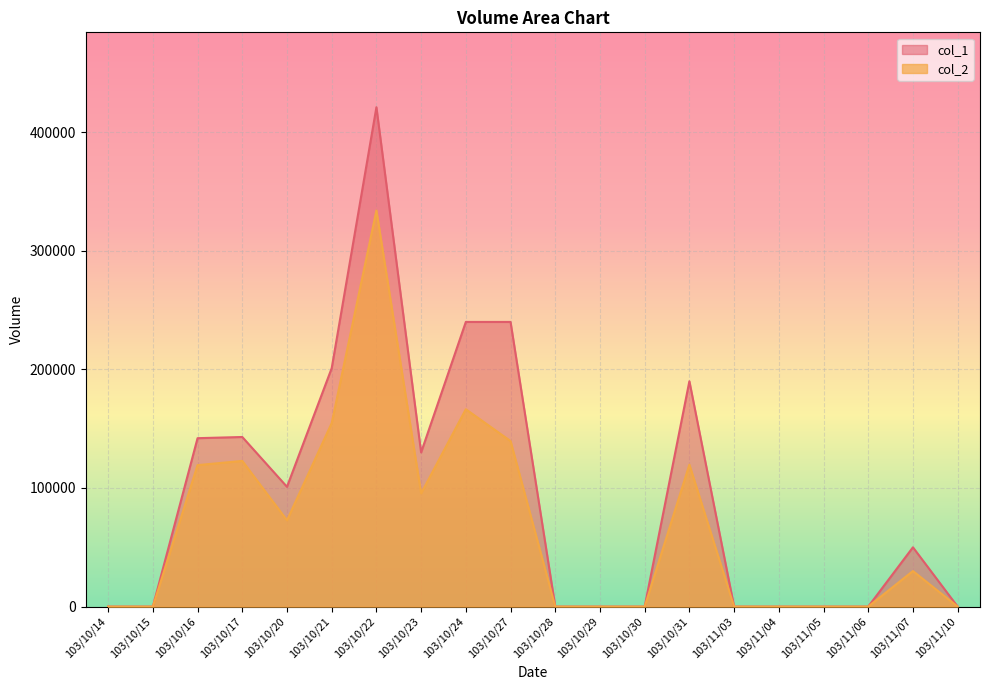

True or false: col_1 and col_2 intersect in this chart.

False